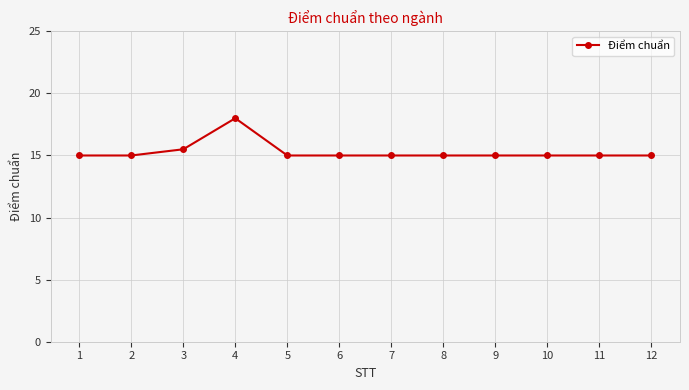

What is the change in value from 4 to 9?

-3.0